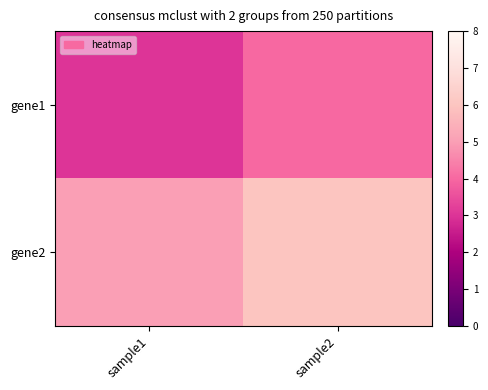

Reading left to right, what are all the values shown in this chart?

gene1: sample1=3	sample2=4
gene2: sample1=5	sample2=6